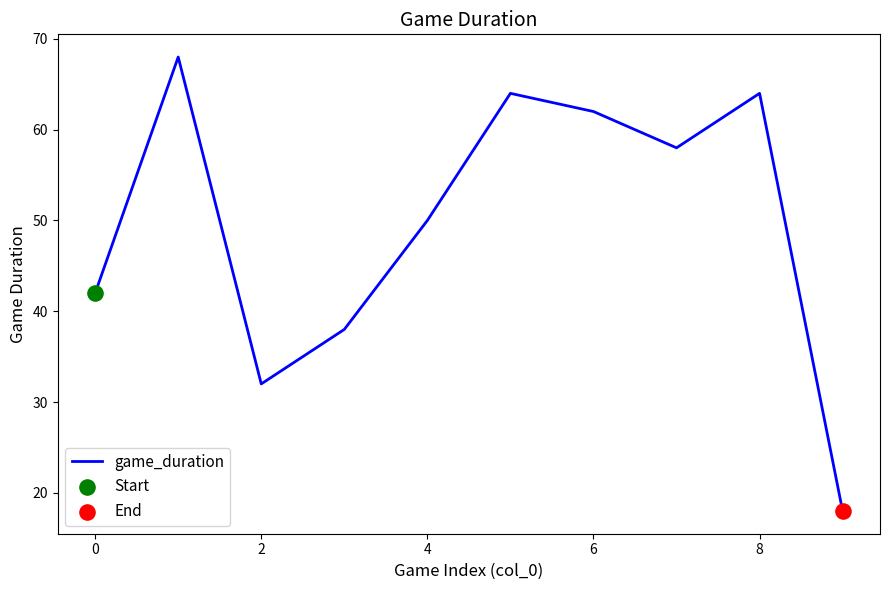

What is the minimum value shown in the chart?

18